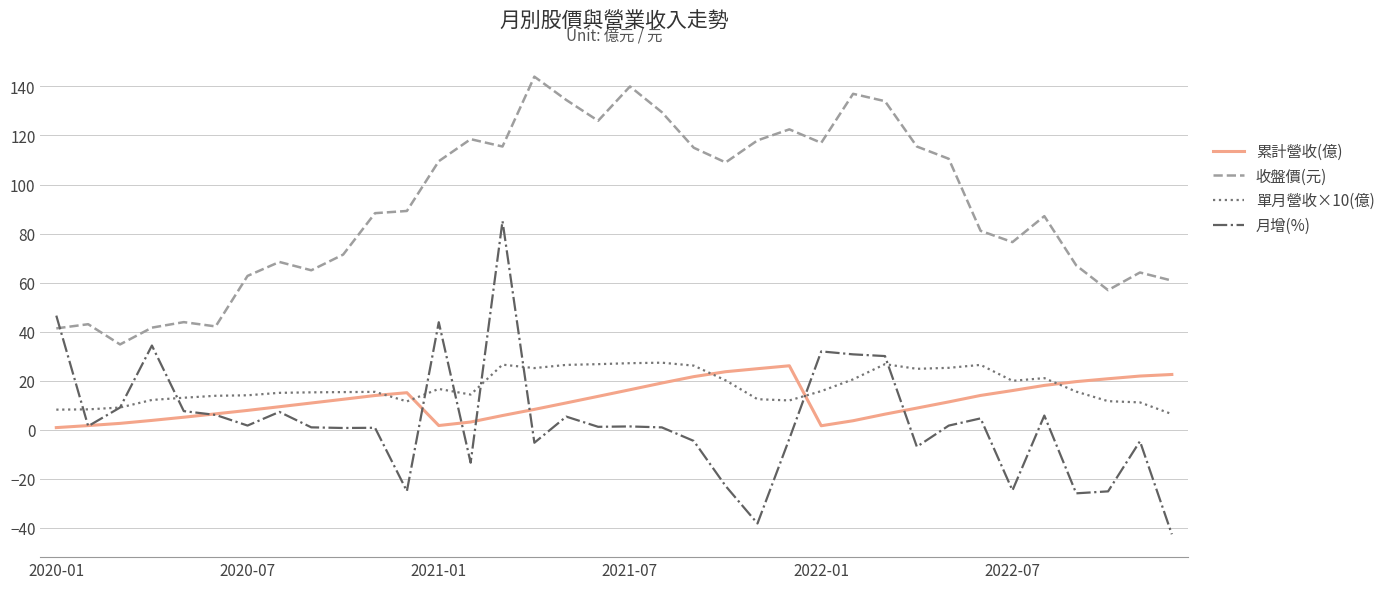

True or false: 收盤價(元) and 累計營收(億) intersect in this chart.

False